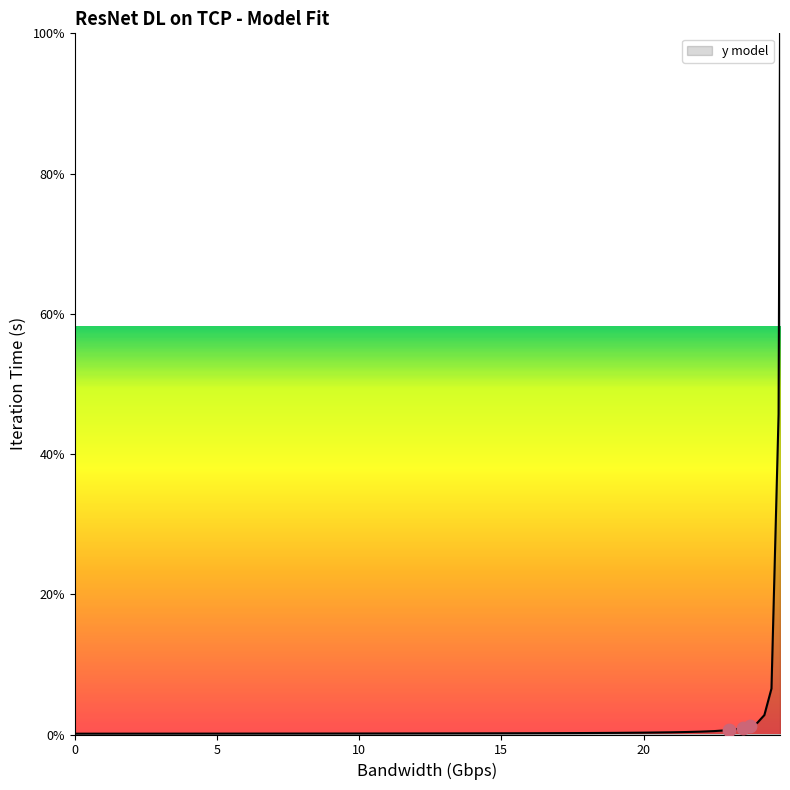

What is the maximum value shown in the chart?

100.0